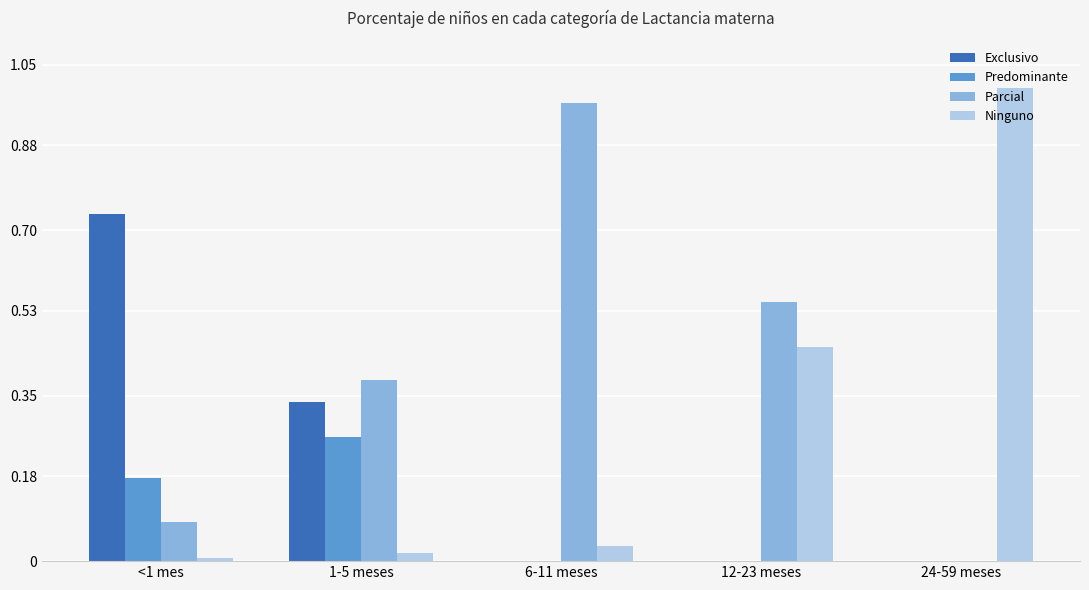

At which label does Exclusivo reach its peak?

<1 mes